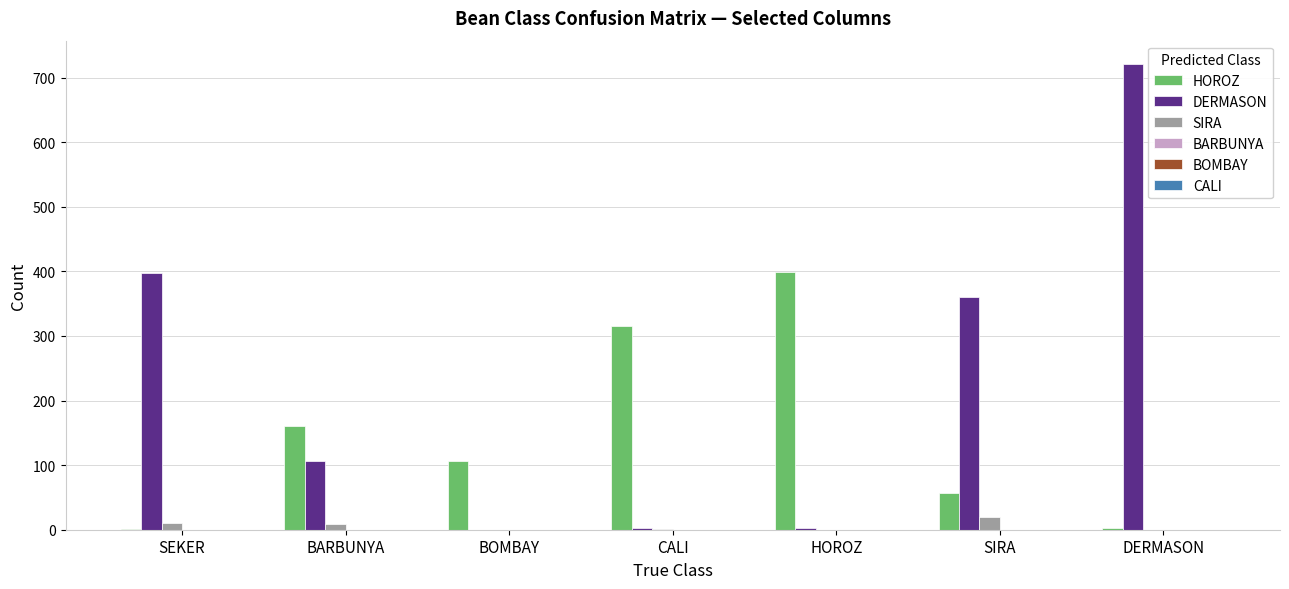

At which label is DERMASON closest to 360?

SIRA